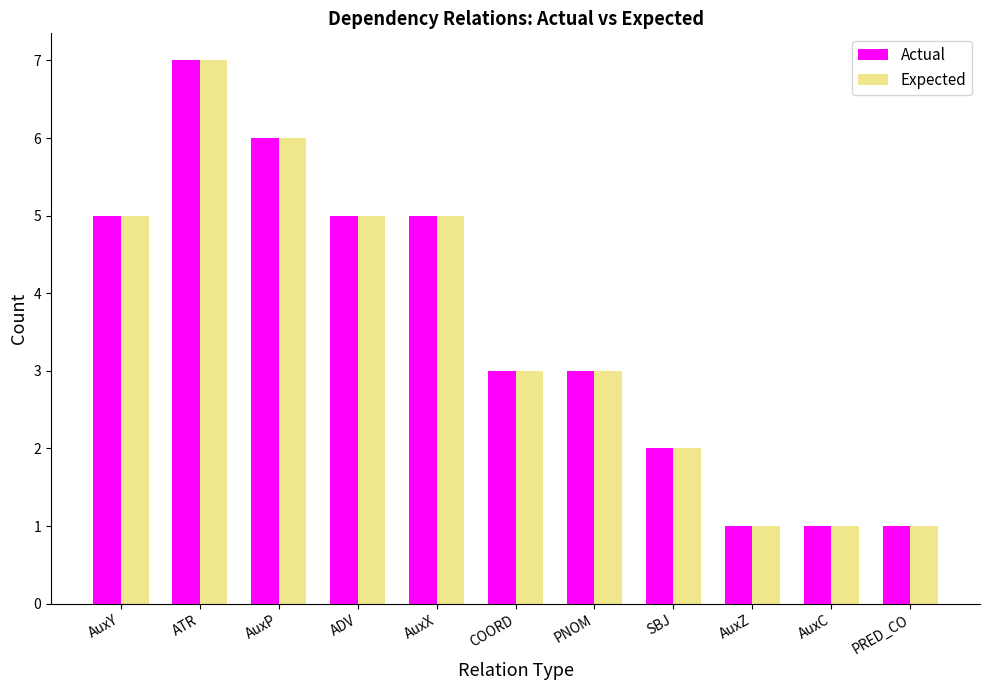

The value of Expected at SBJ is 2. True or false?

True